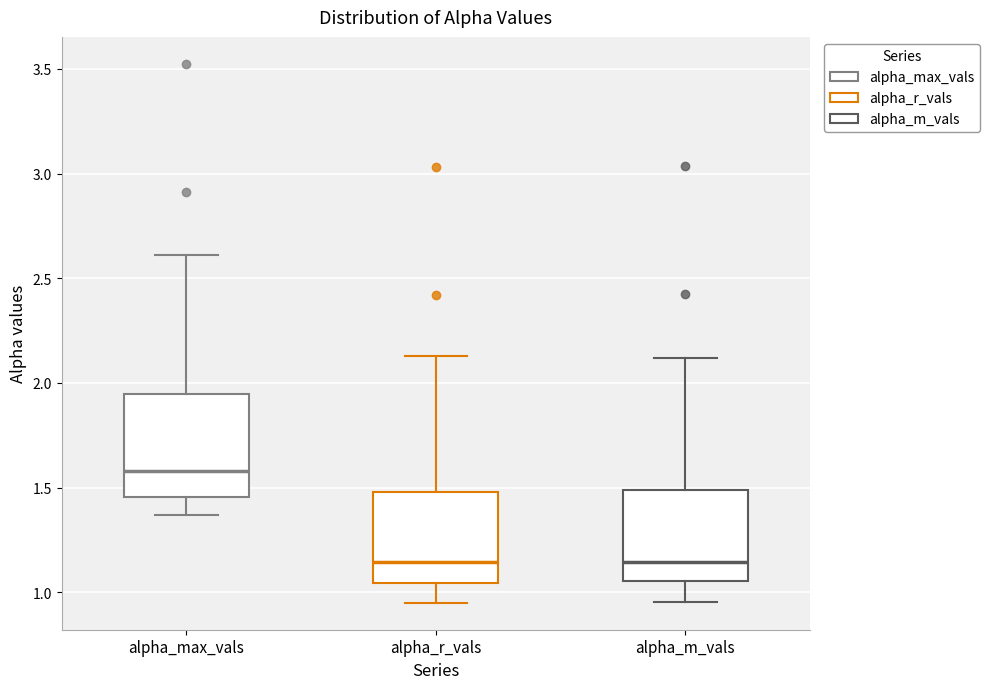

Comparing the boxes themselves (not the whiskers), which one is the tallest?

alpha_max_vals